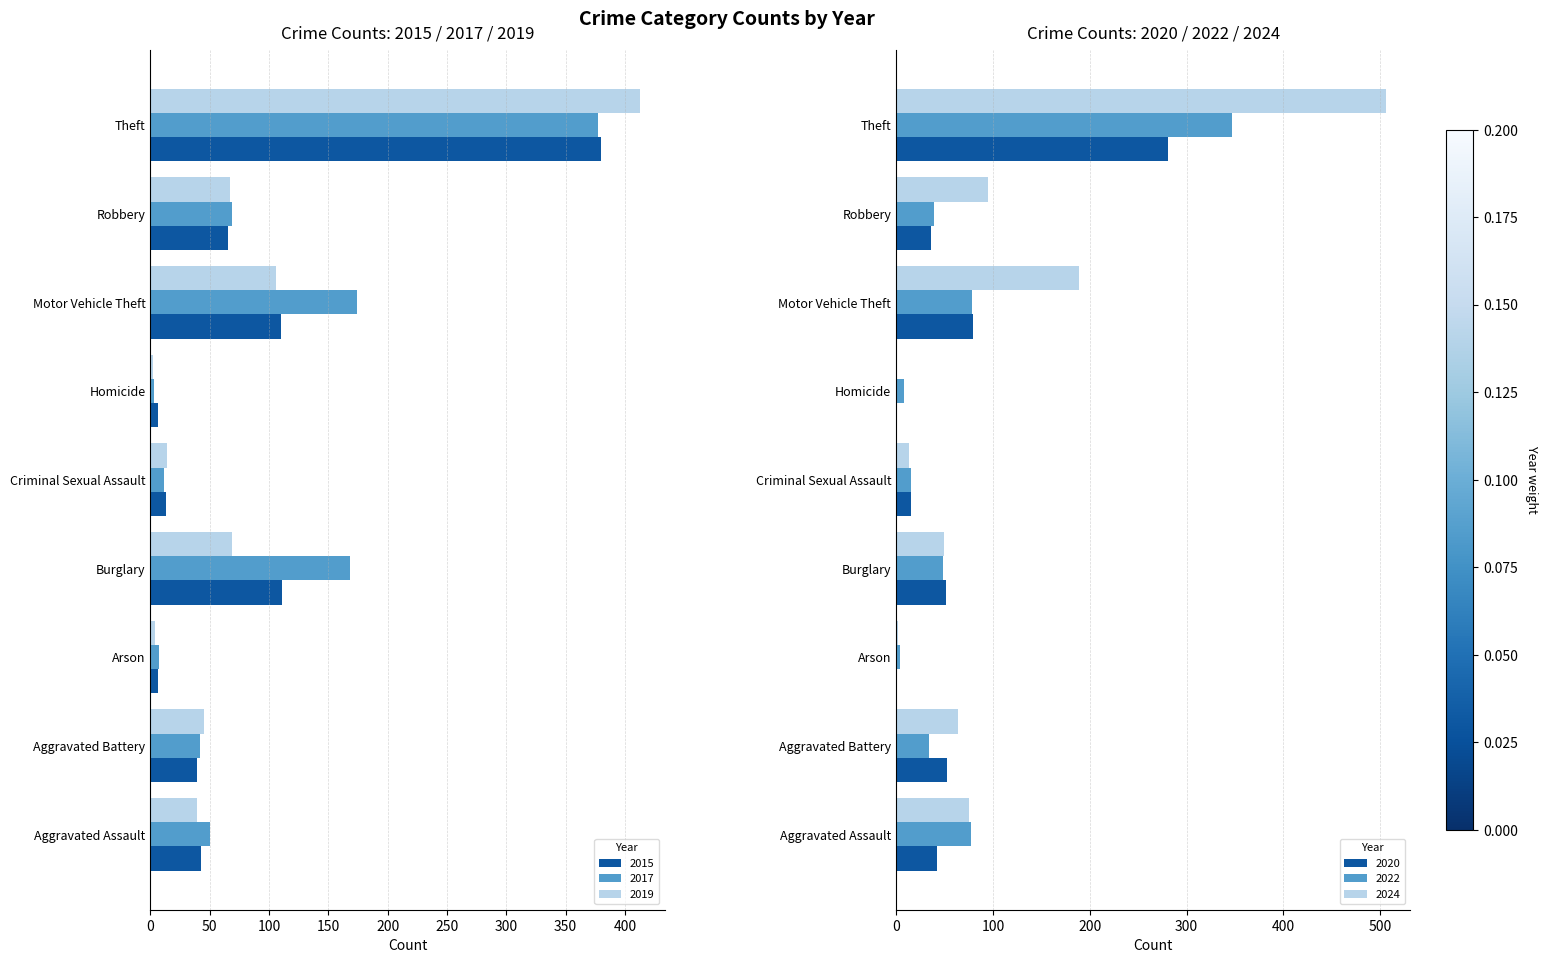

Rank the categories by 2024 value from lowest to highest.

Homicide, Arson, Criminal Sexual Assault, Burglary, Aggravated Battery, Aggravated Assault, Robbery, Motor Vehicle Theft, Theft